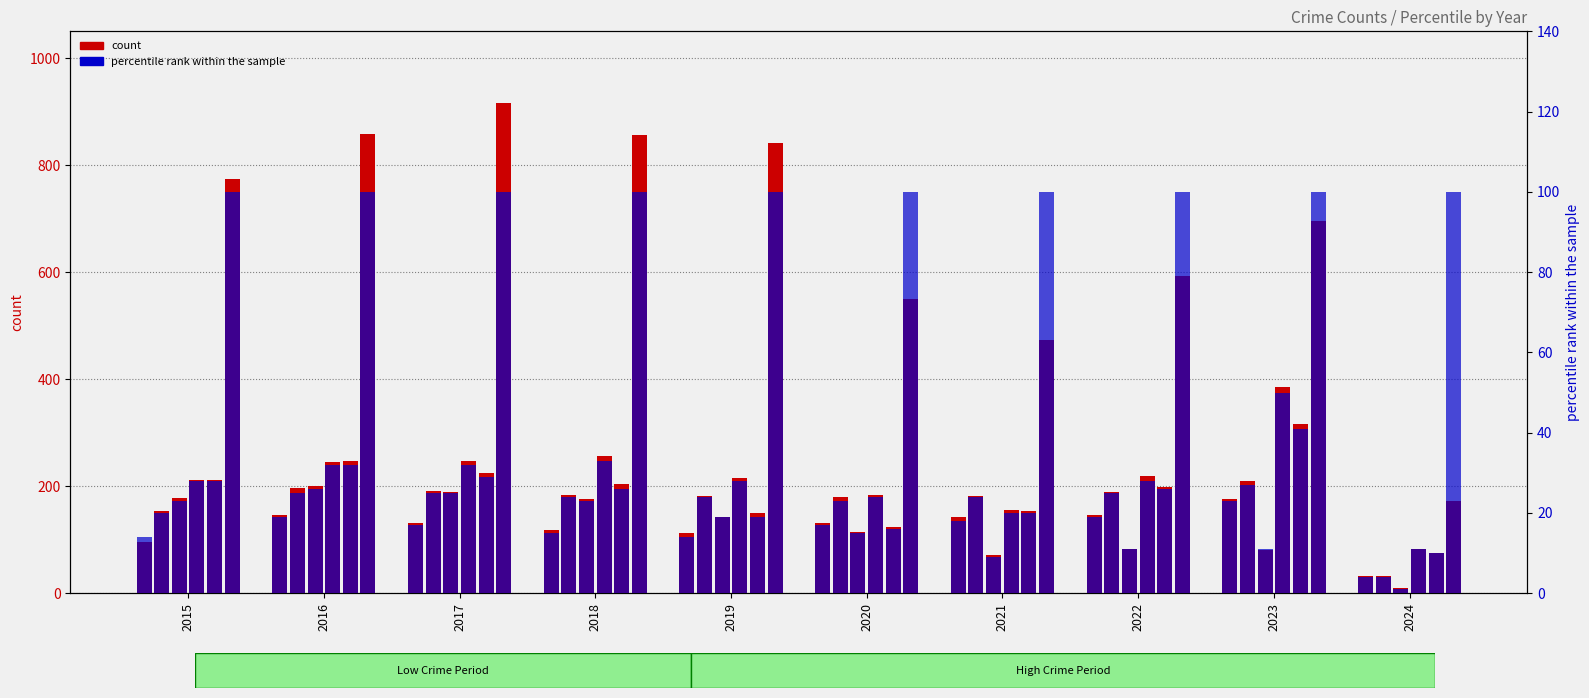

What is the value of the 6th bar from the left?

17